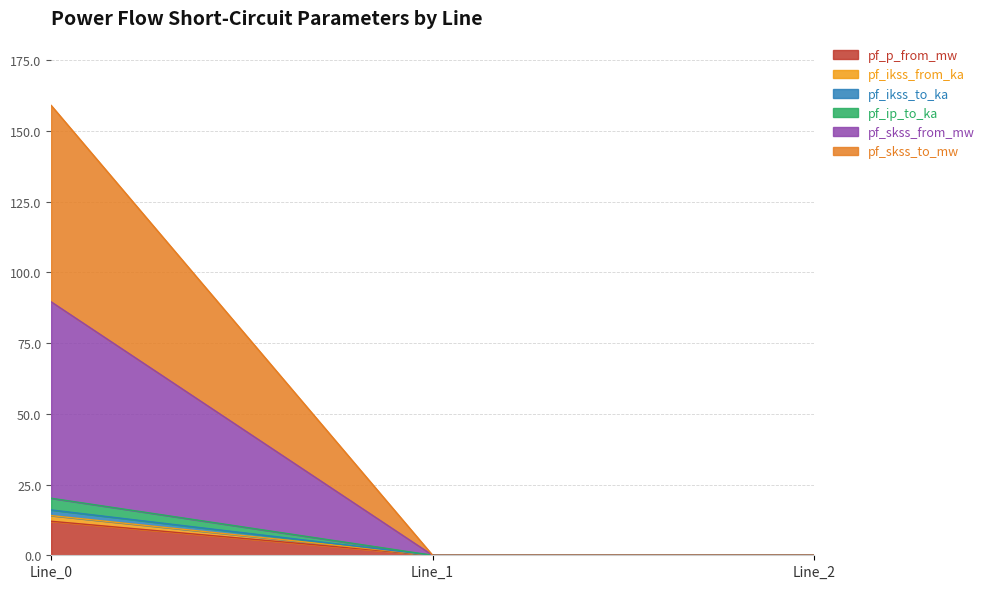

Which has a higher value, Line_1 or Line_0?

Line_0